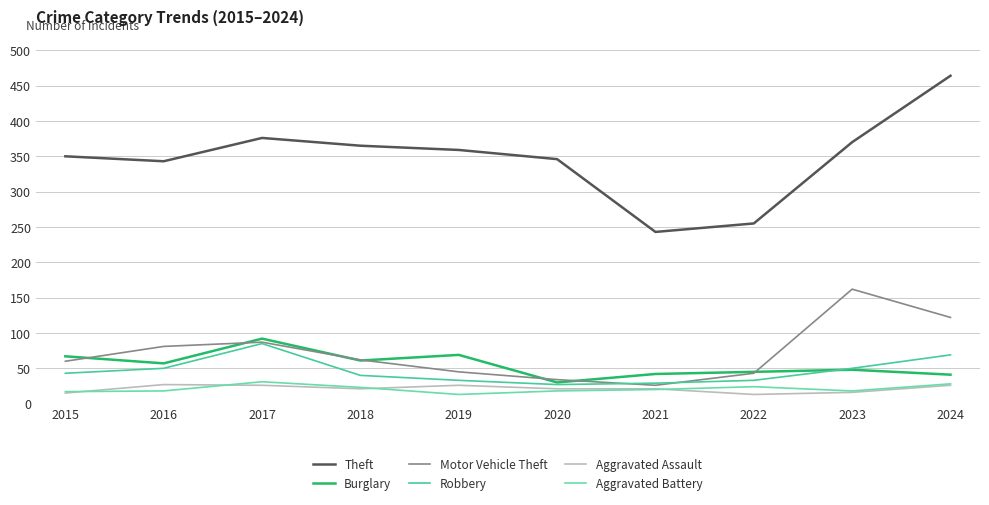

Which series has the largest total across all categories?

Theft